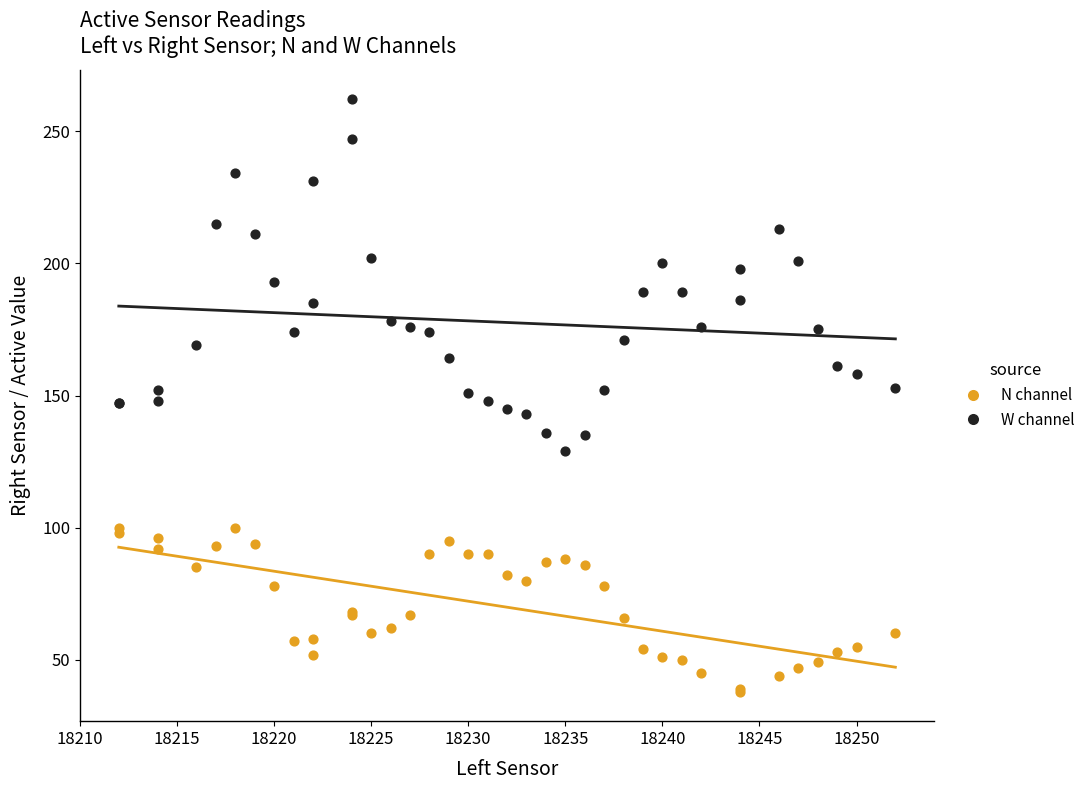

Which series contains the lowest Y value?

N channel